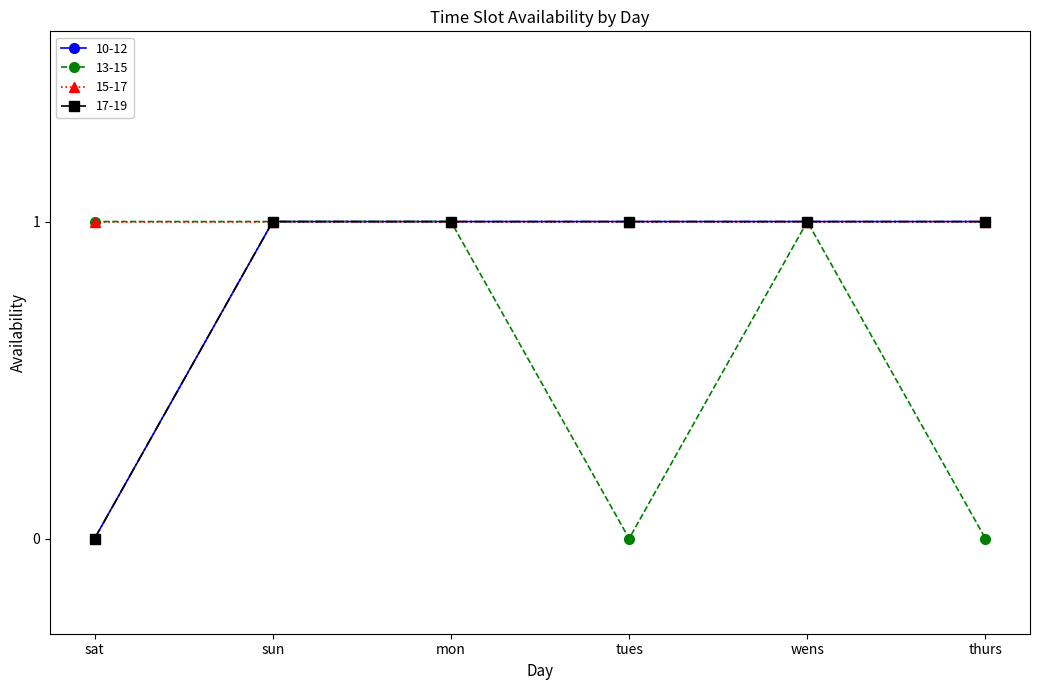

What is the sum of the 13-15 values at mon and wens?

2